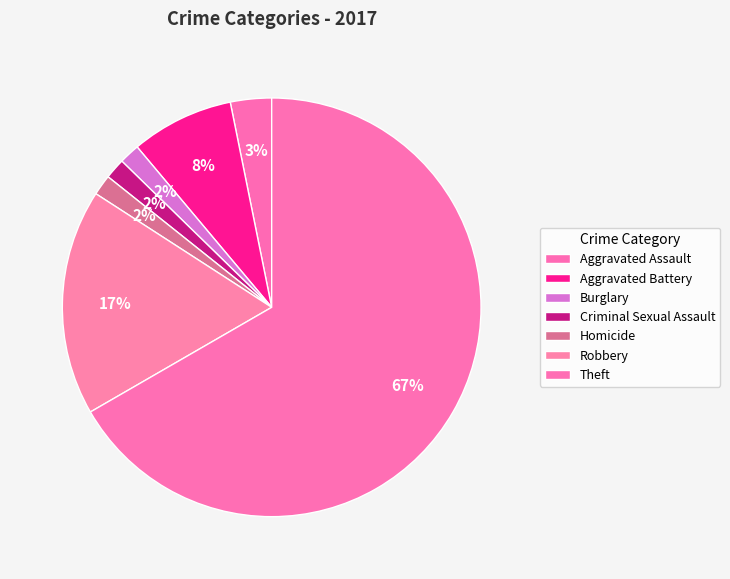

Do Aggravated Battery and Robbery together represent more than half of the pie?

No